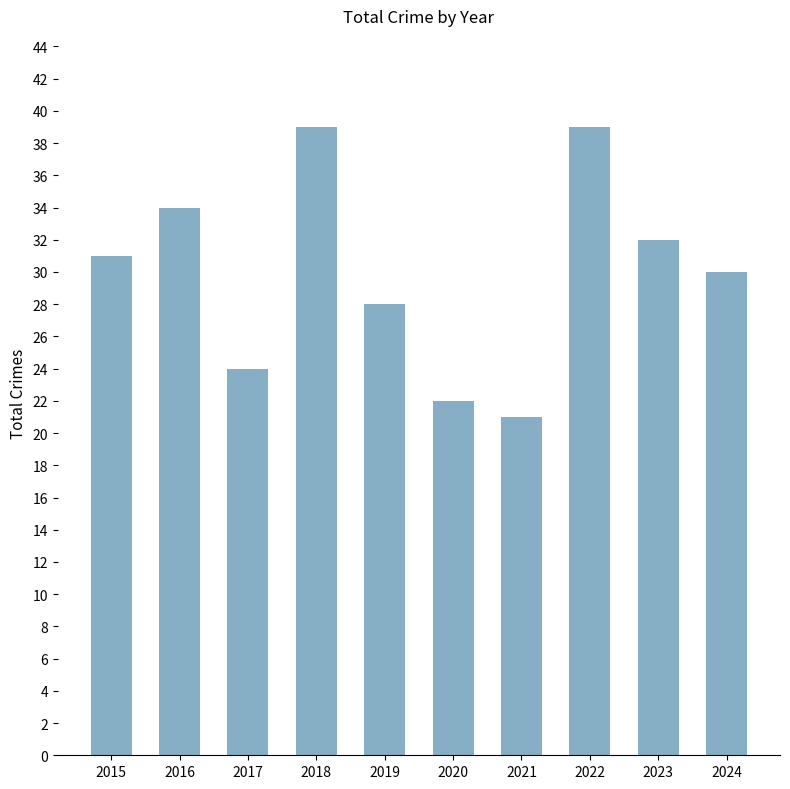

What is the maximum value shown in the chart?

39